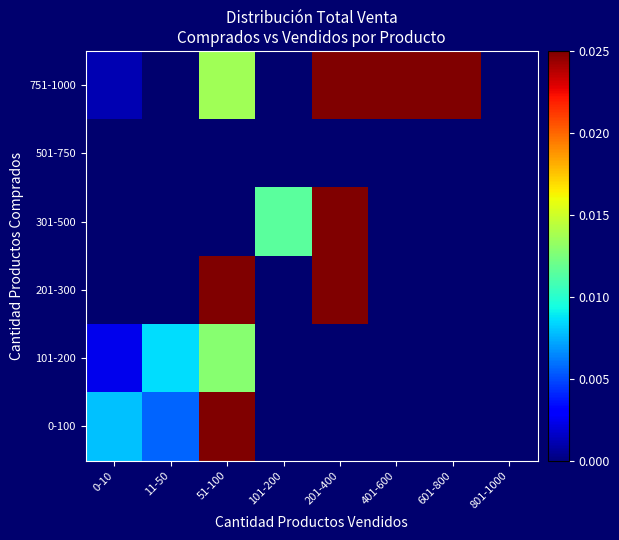

The 751-1000 series shows 0.2 at 601-800. True or false?

True